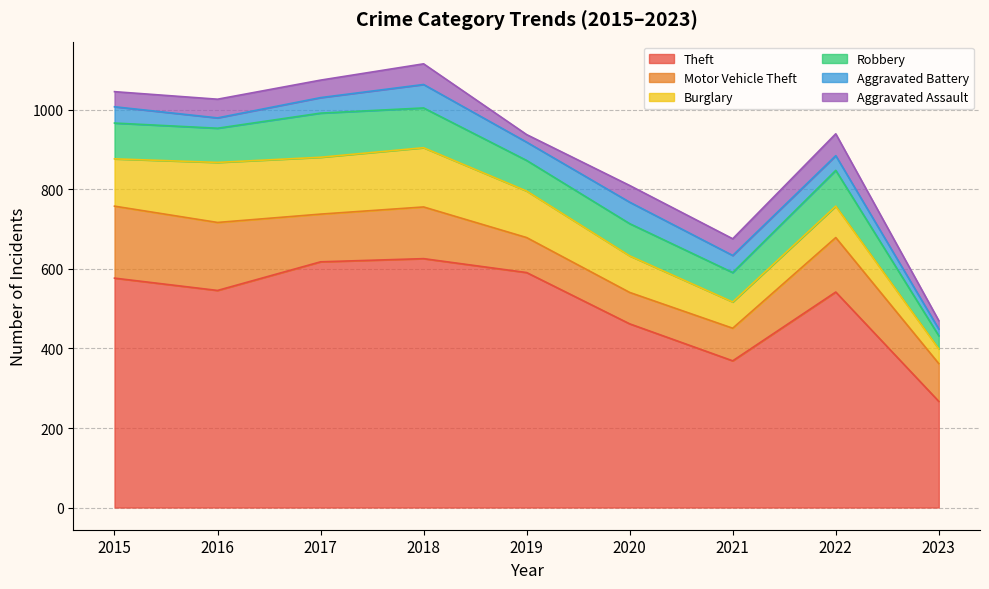

At which label does Robbery first exceed 86?

2015